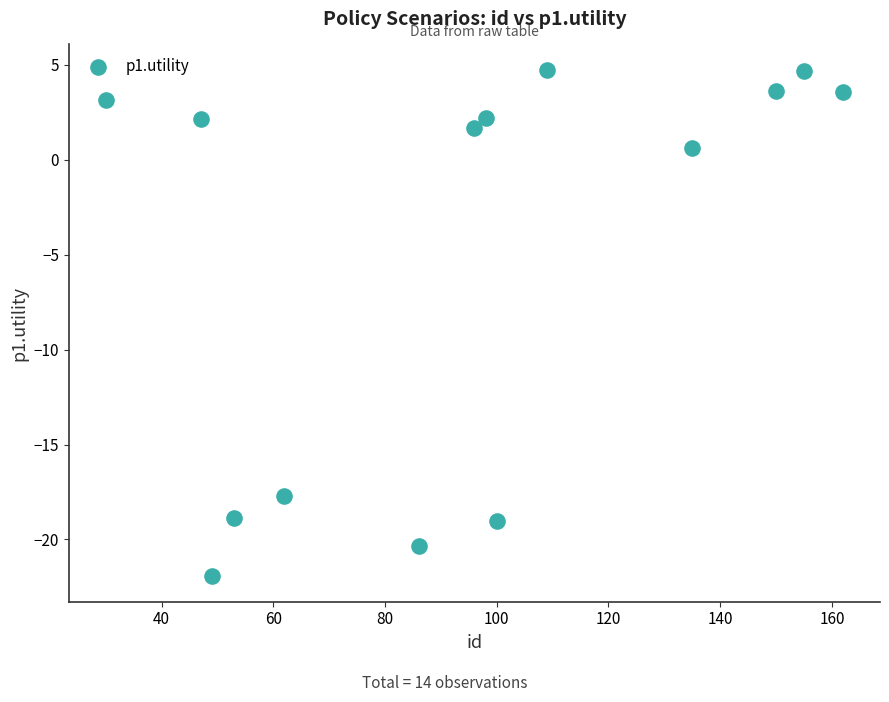

What is the range of Y values (max minus min)?

26.7